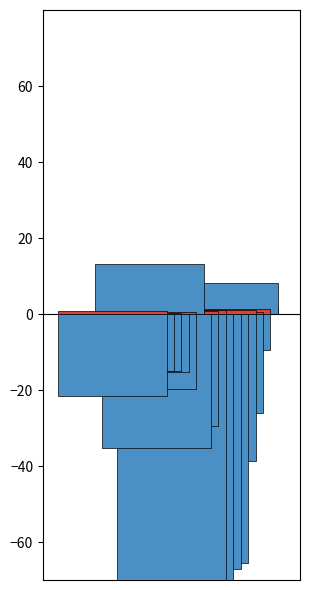

At which category is the sum across all series the highest?

25-9